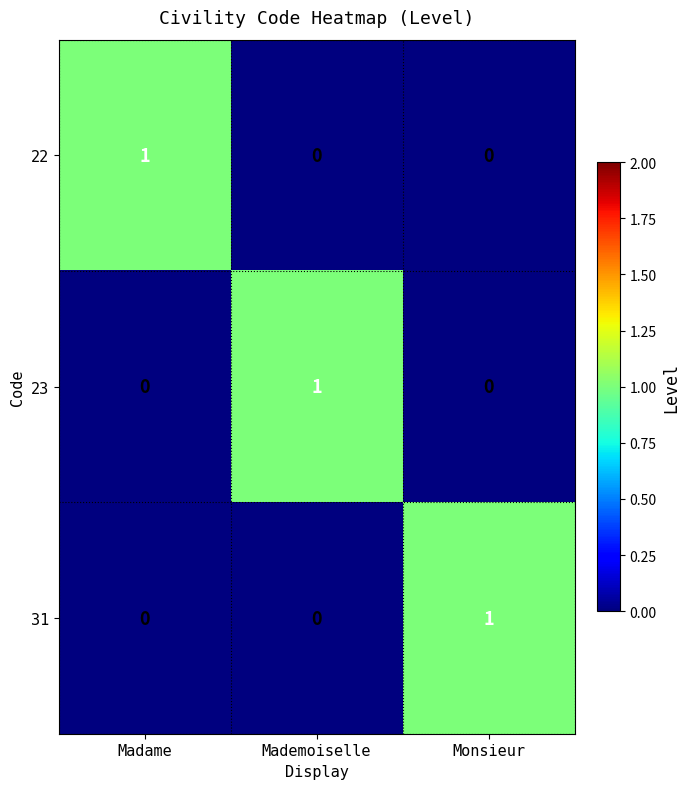

What is the spread (max minus min) of values at Madame?

1